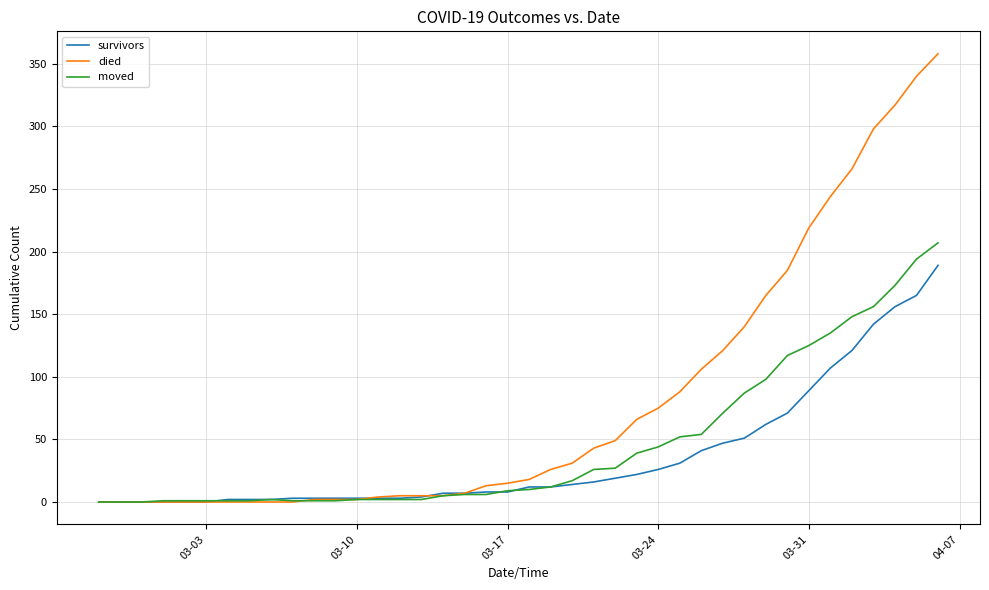

List the series in order of their overall mean, lowest first.

survivors, moved, died